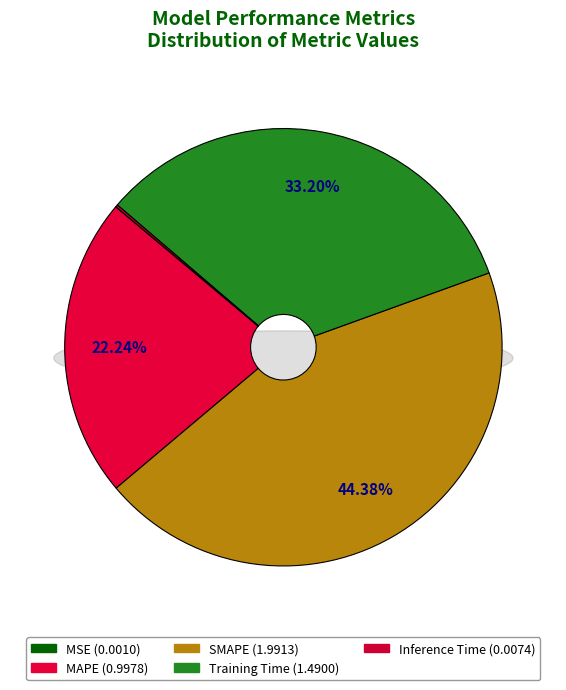

Between MAPE and SMAPE, which is larger?

SMAPE